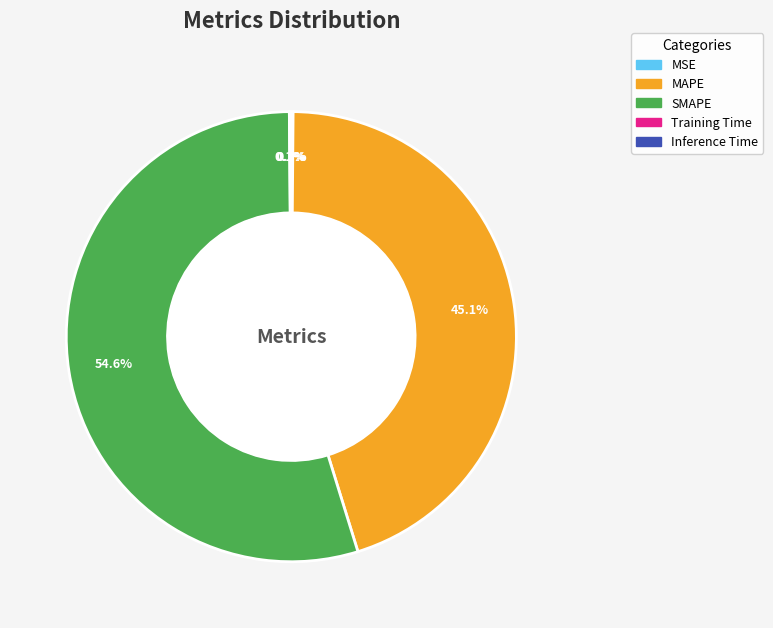

How much of the chart is everything except MAPE?

54.9%